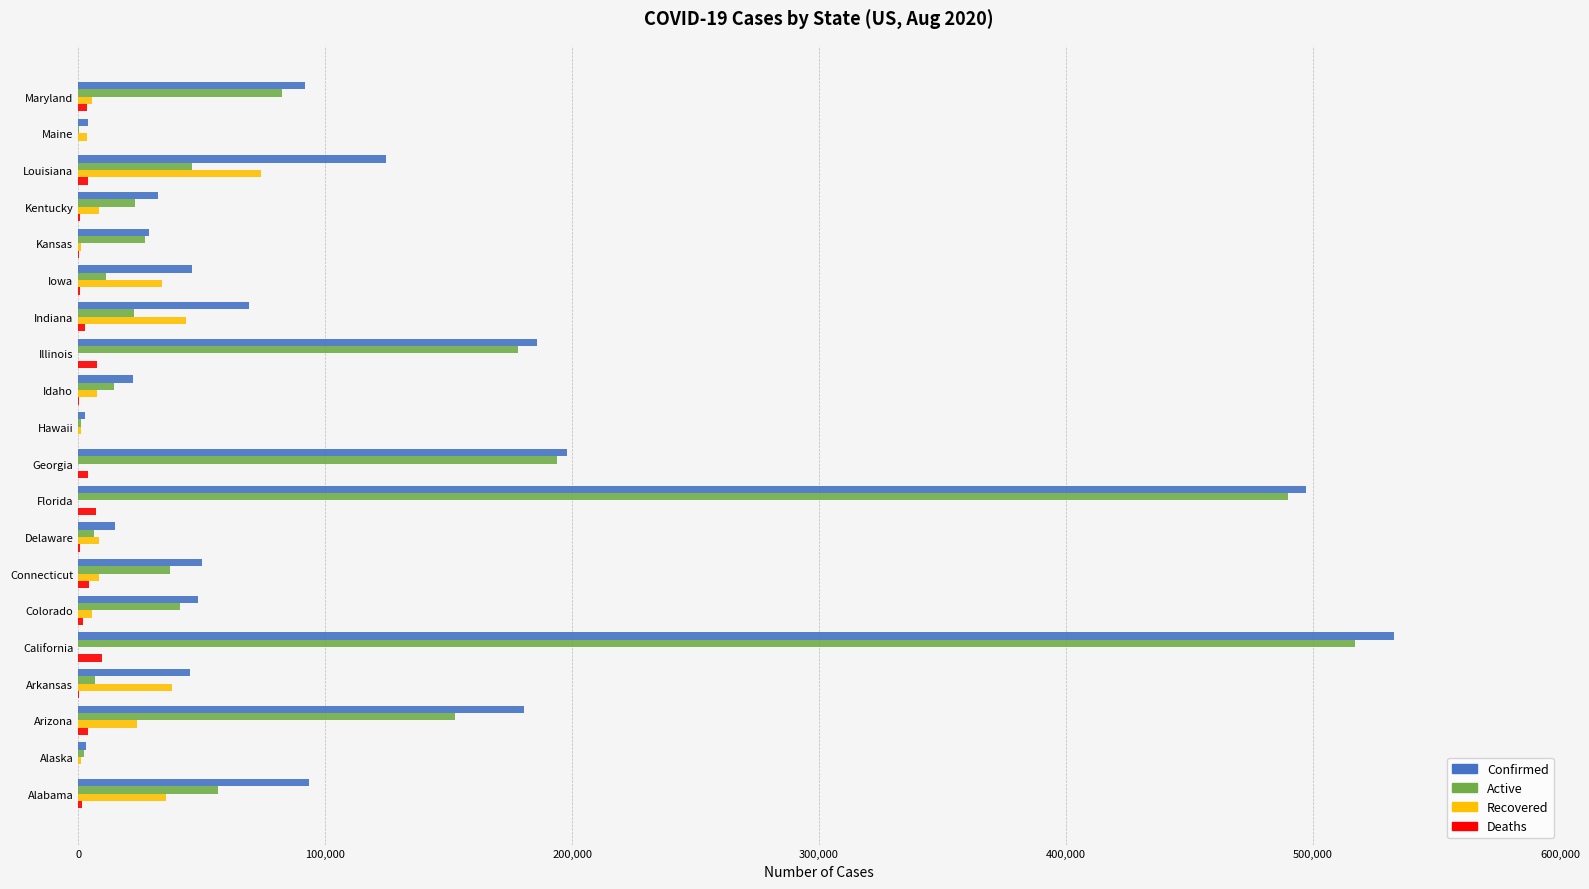

Where is Active nearest to the value 258715?

Georgia